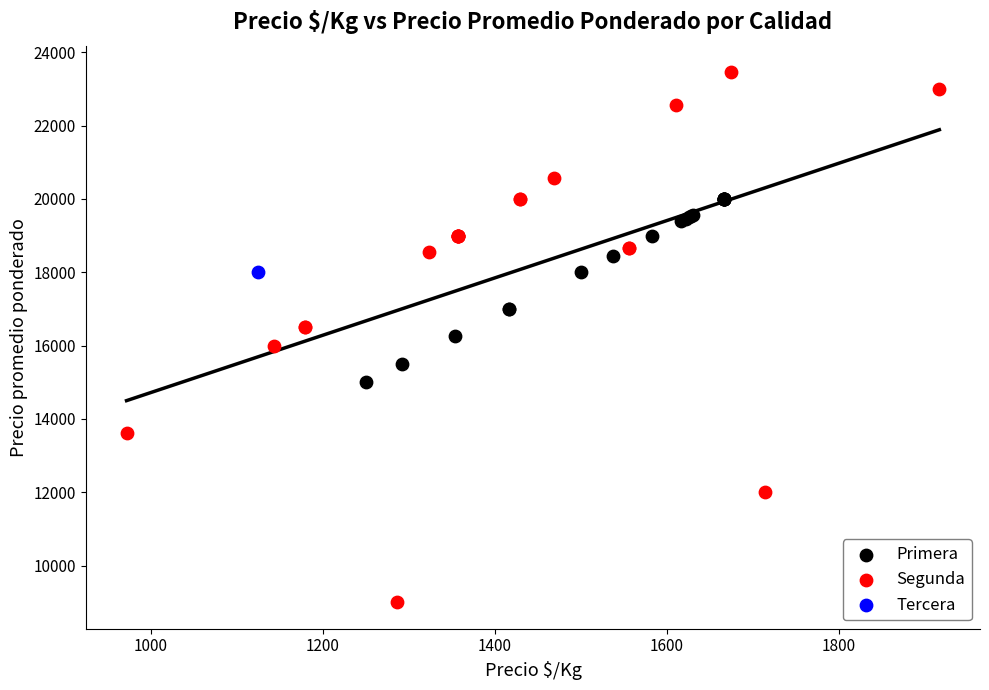

What are all the series names shown in the legend?

Primera, Segunda, Tercera